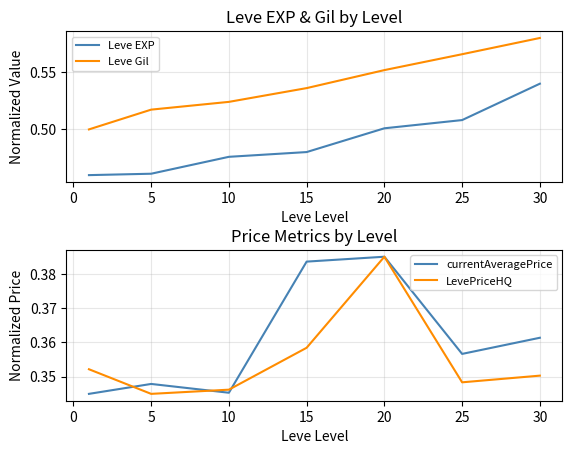

The value of LevePriceHQ at 20 is 0.2. True or false?

False